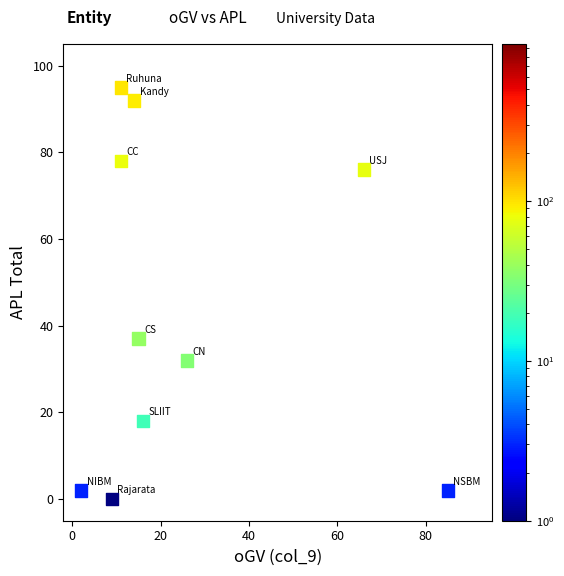

What Y value in the scatter plot is closest to 47?

37